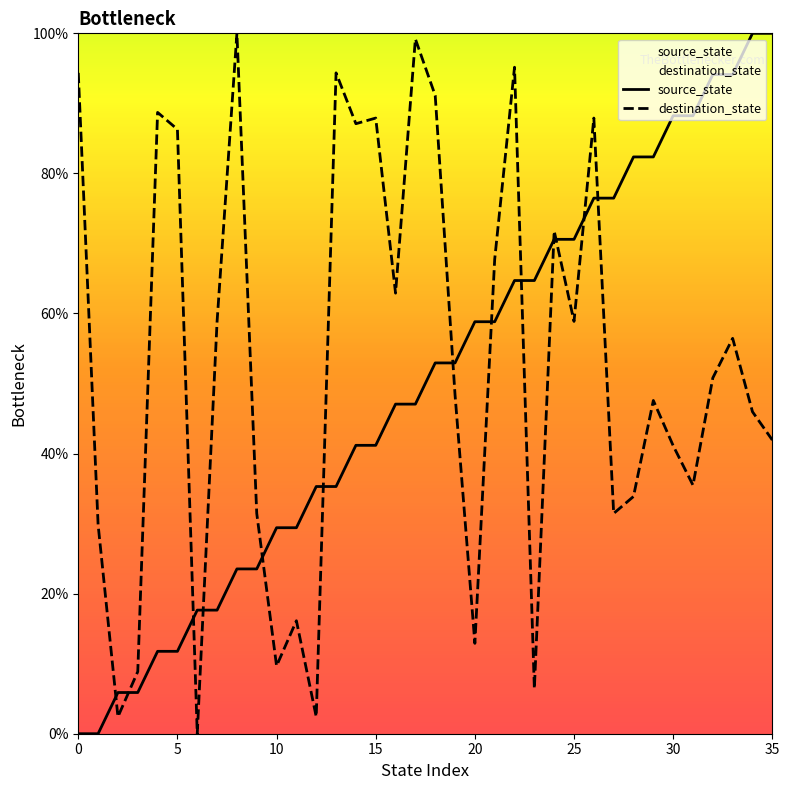

Rank the series by their average value, from highest to lowest.

destination_state, source_state